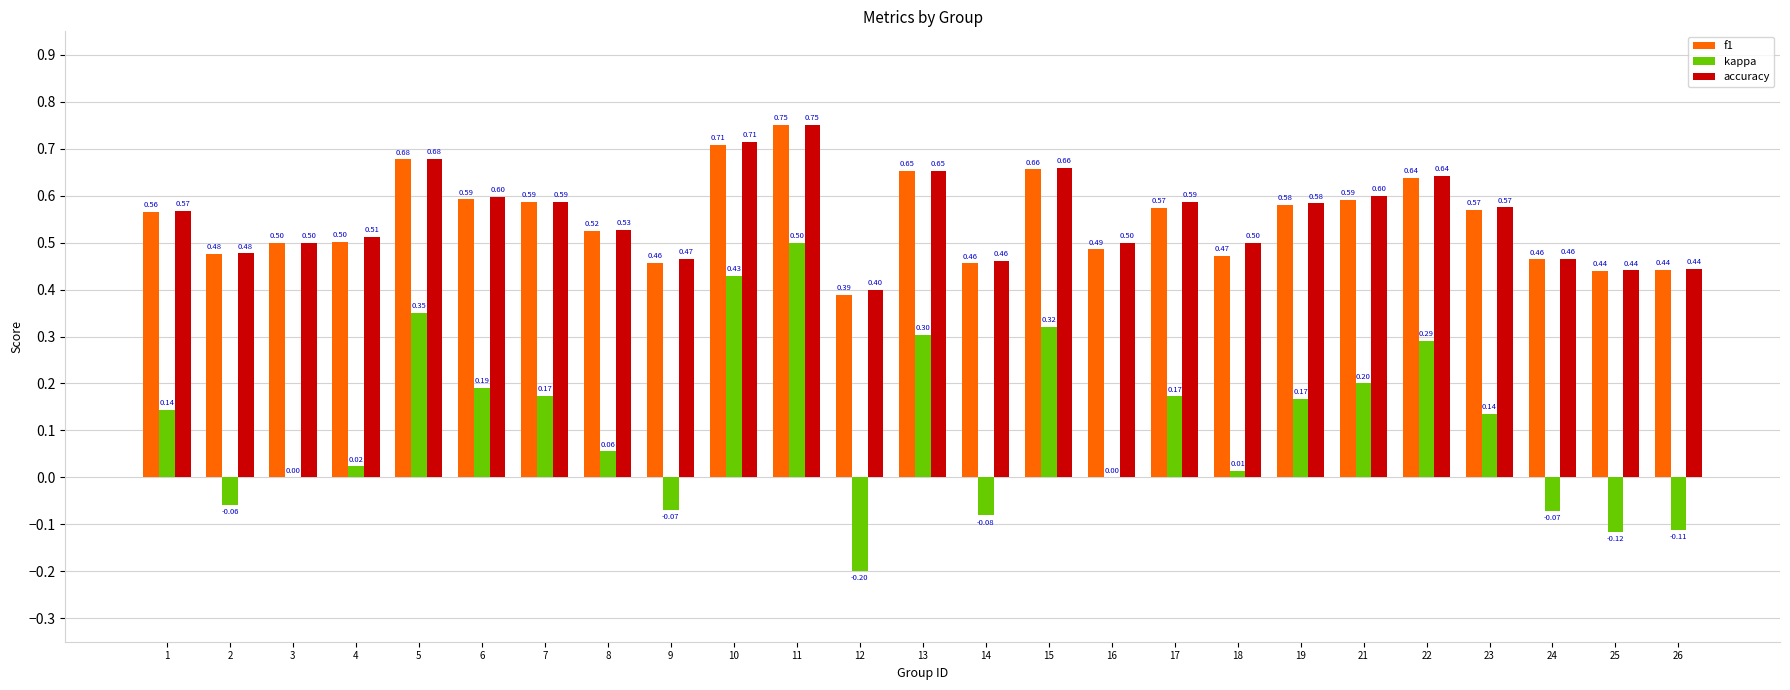

Which series has the largest total across all categories?

accuracy